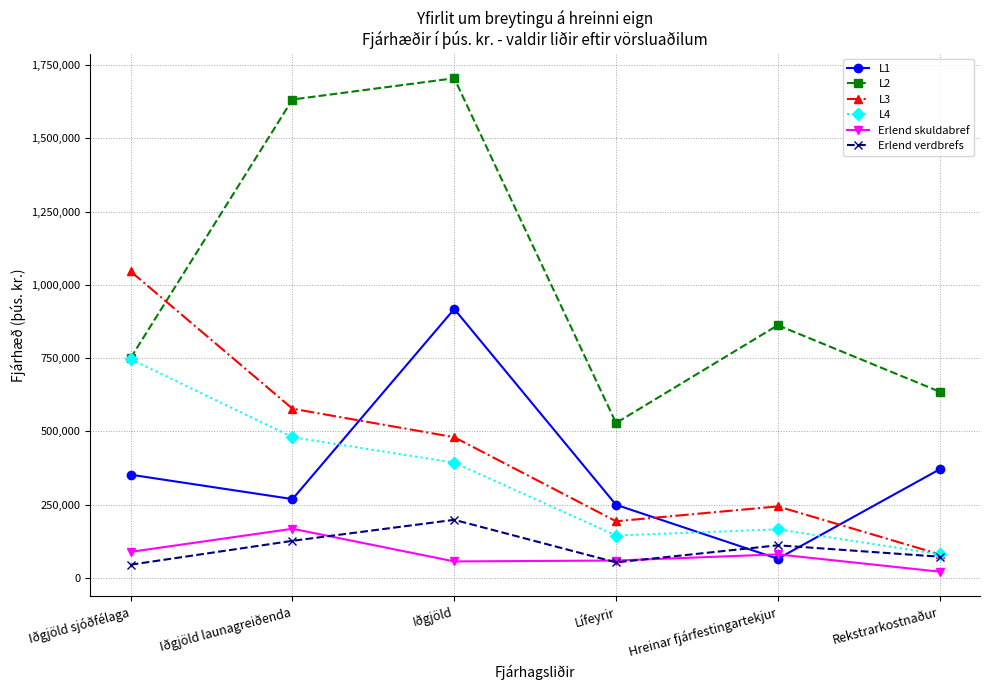

Is it true that L4 equals 253780 at Lífeyrir?

False